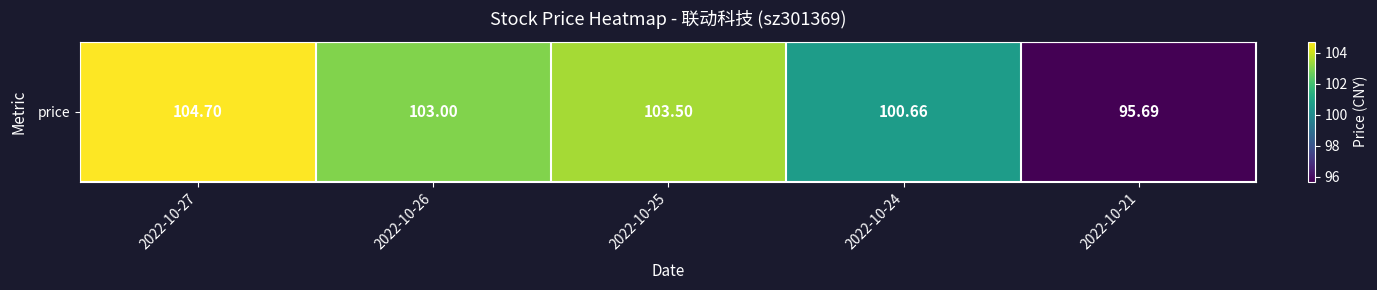

Reading right to left, what are all the values shown in this chart?

2022-10-21=95.7	2022-10-24=100.7	2022-10-25=103.5	2022-10-26=103.0	2022-10-27=104.7